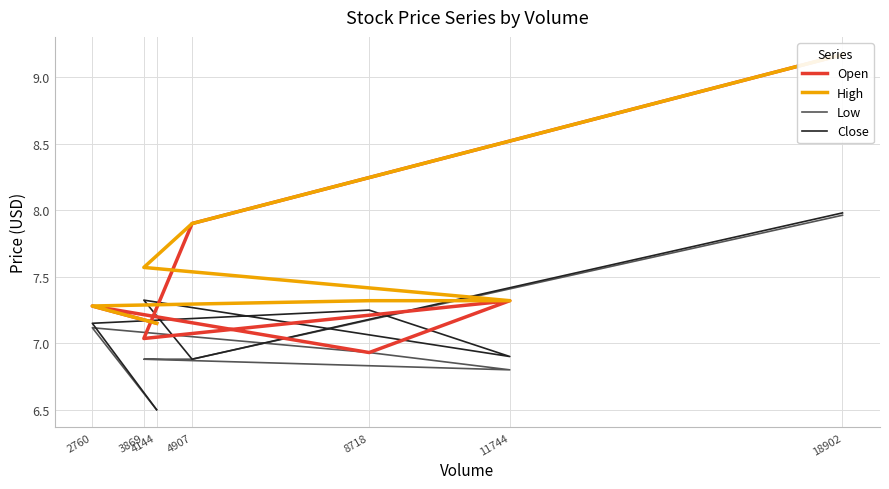

Which series has the largest range (max minus min)?

Open